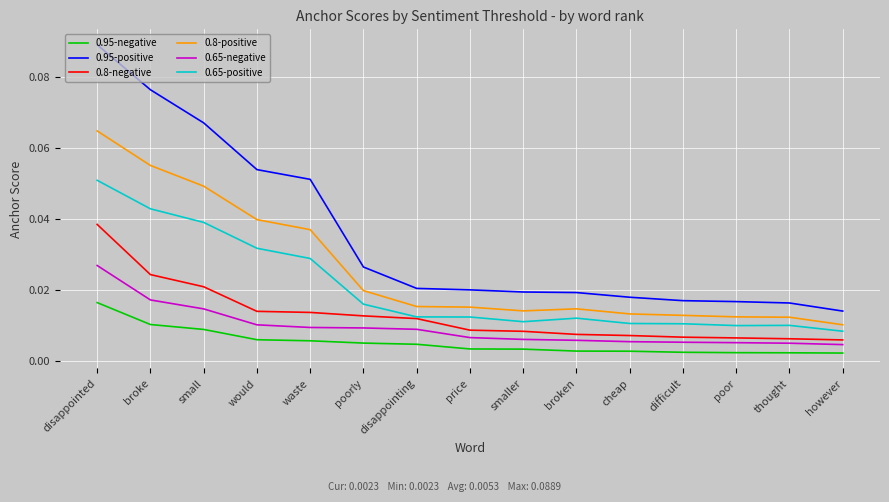

At which category does the chart reach its peak across all series?

disappointed